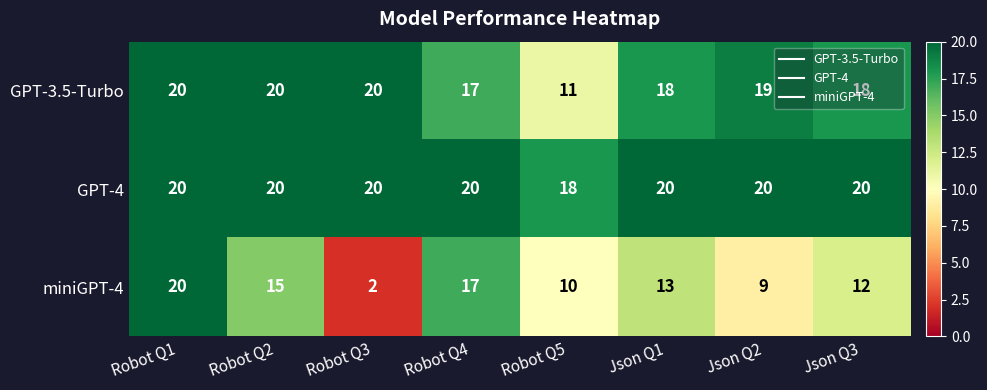

Is the value of GPT-4 at Json Q3 greater than the value of GPT-3.5-Turbo at Robot Q4?

Yes